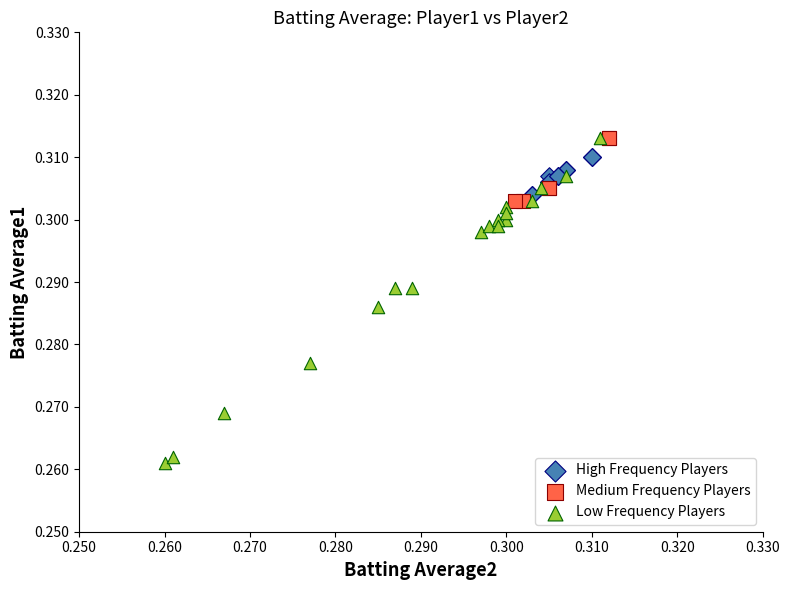

Which series has the largest Y range (max minus min)?

Low Frequency Players